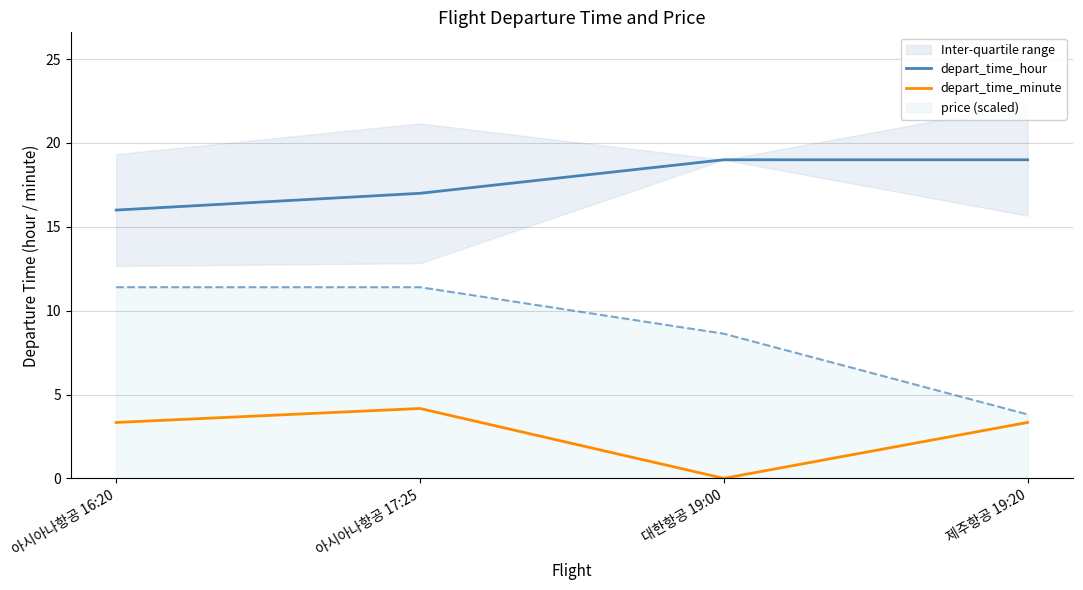

Reading right to left, extract all data points from this chart.

depart_time_hour: 19.0	19.0	17.0	16.0
depart_time_minute: 3.3	0.0	4.2	3.3